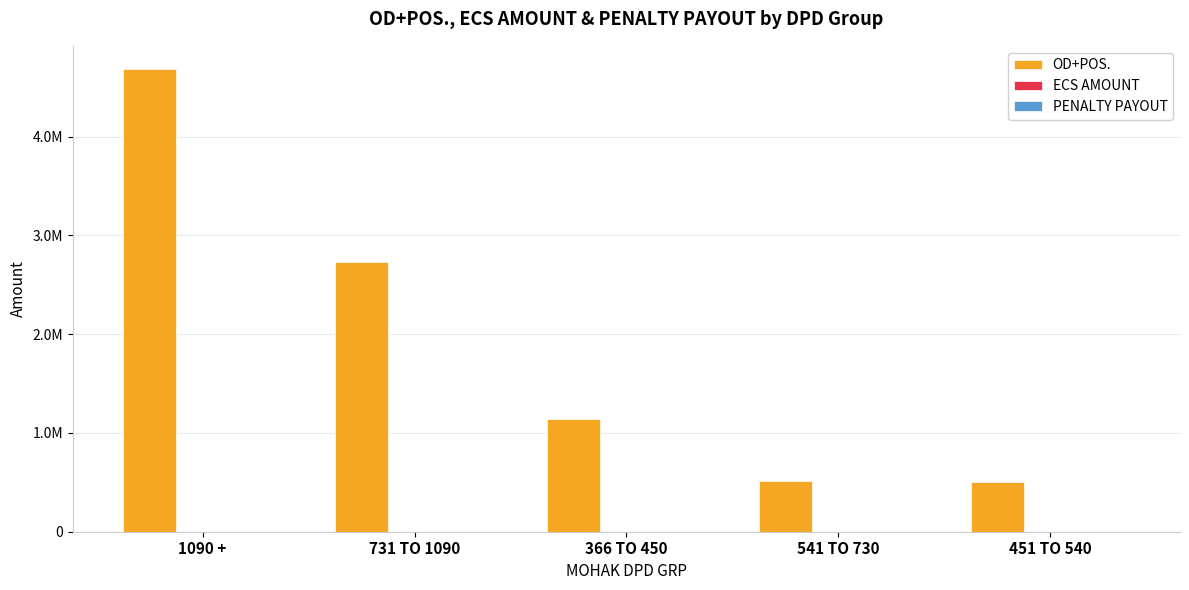

Does the chart contain any negative values?

No